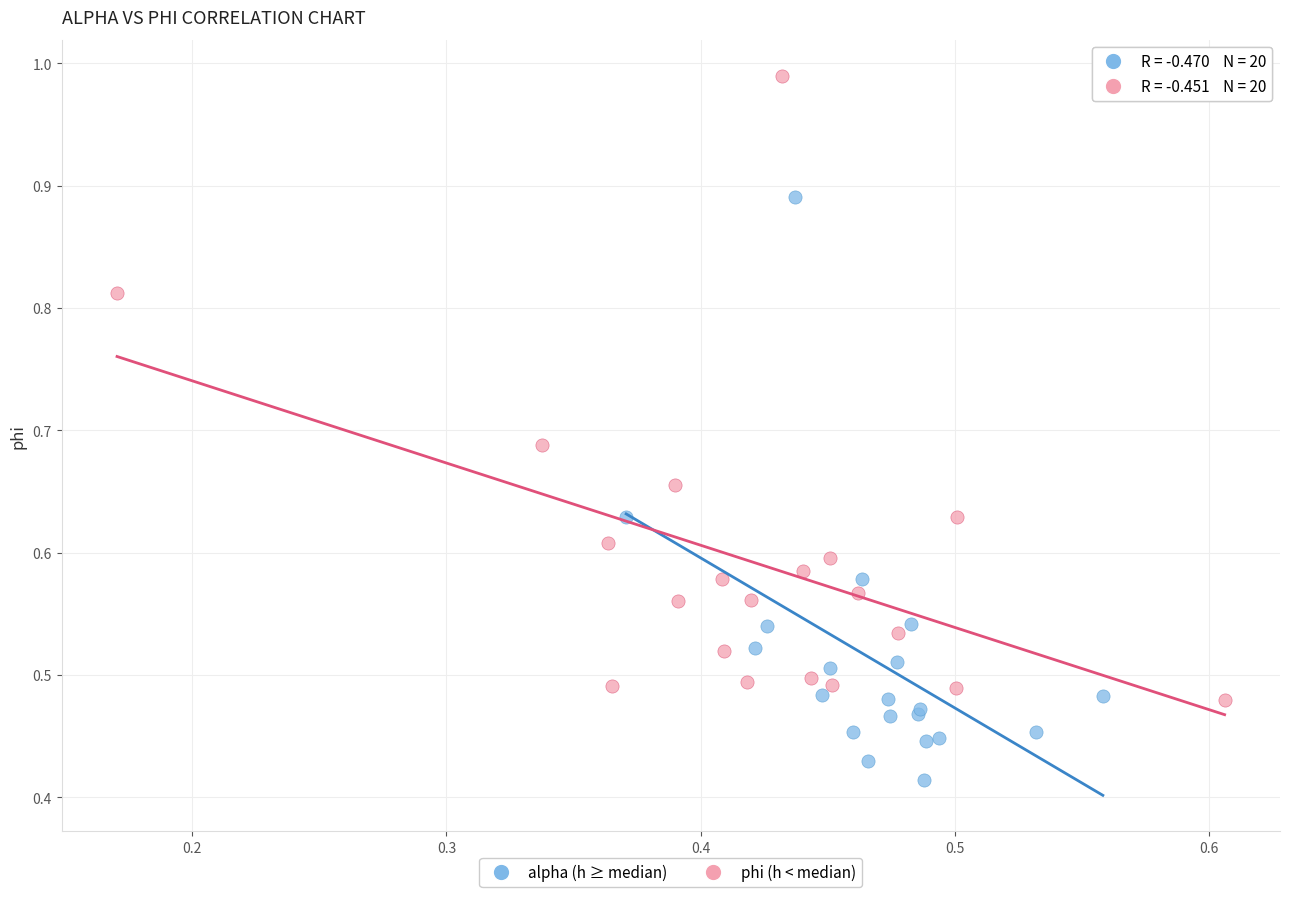

Which series reaches the minimum Y coordinate?

alpha (h ≥ median)